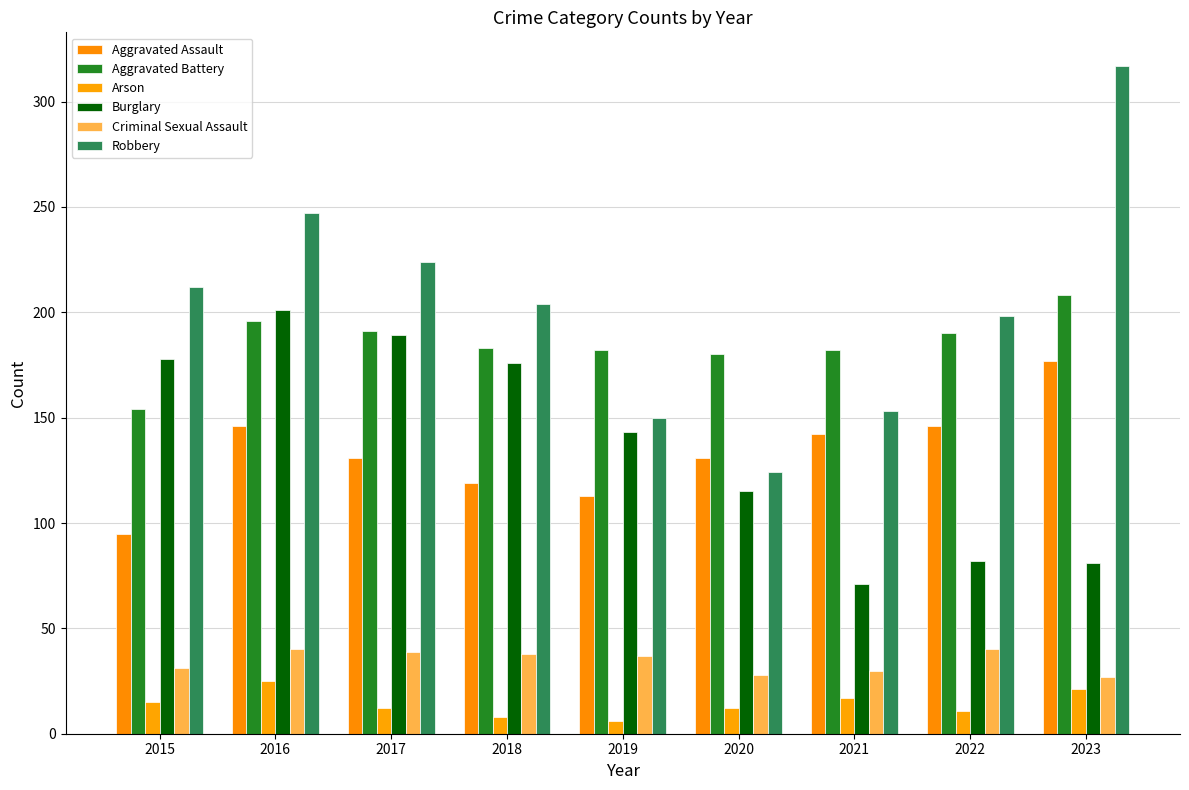

List the series in order of their peak value, lowest first.

Arson, Criminal Sexual Assault, Aggravated Assault, Burglary, Aggravated Battery, Robbery